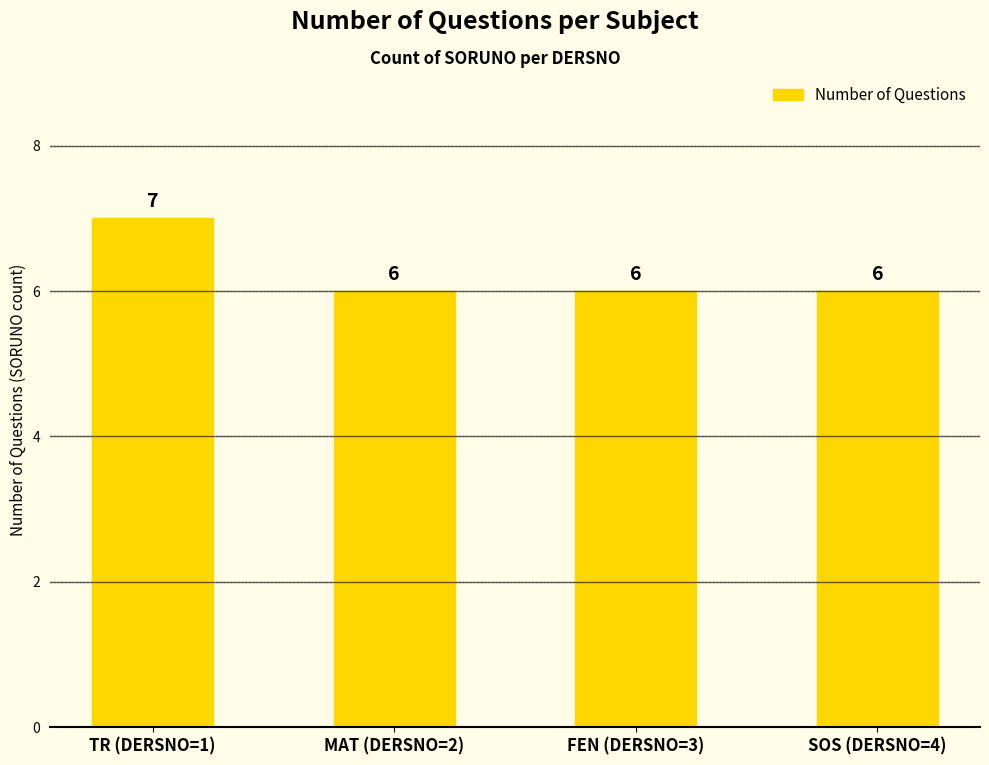

The chart shows a value of 3 at SOS (DERSNO=4). True or false?

False